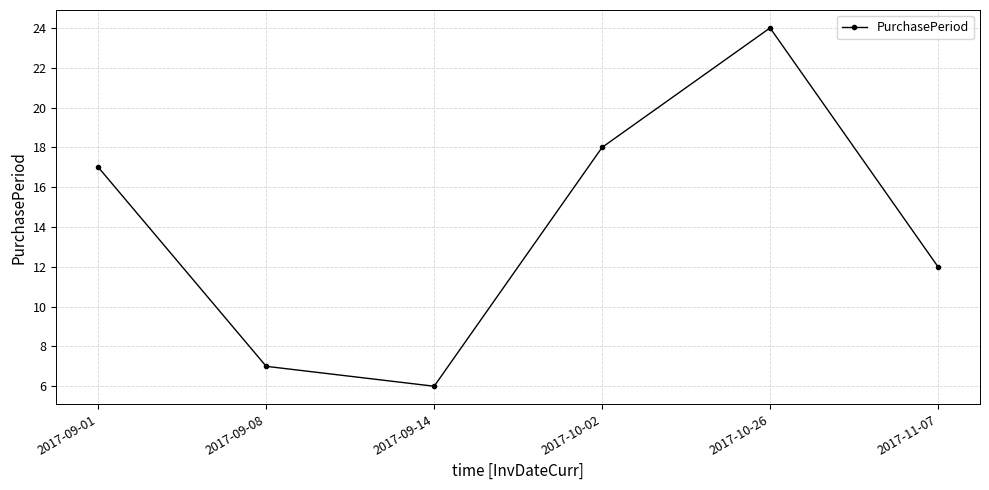

What is the average value?

14